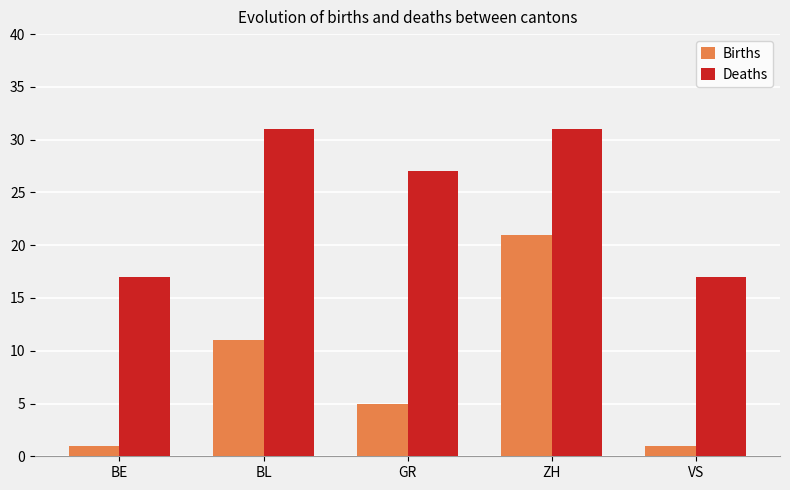

At which label is Births closest to 11?

BL